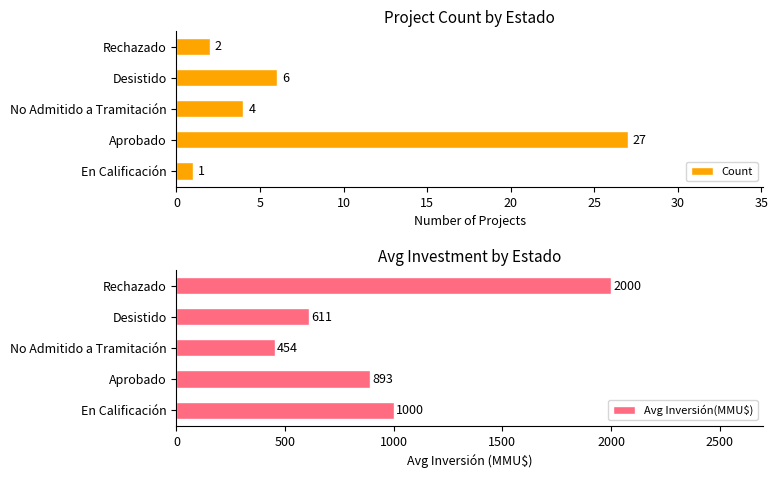

What is the difference between the maximum and second lowest values in the Count series?

25